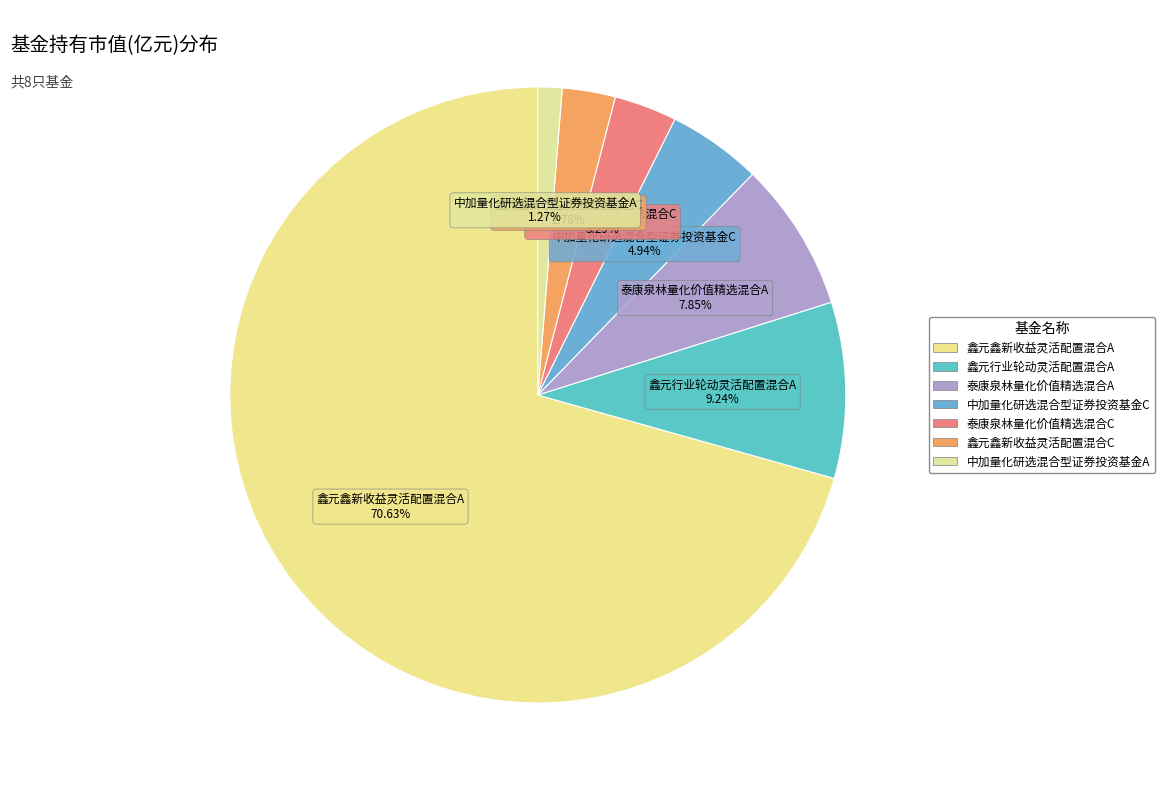

Which slice is the largest?

鑫元鑫新收益灵活配置混合A